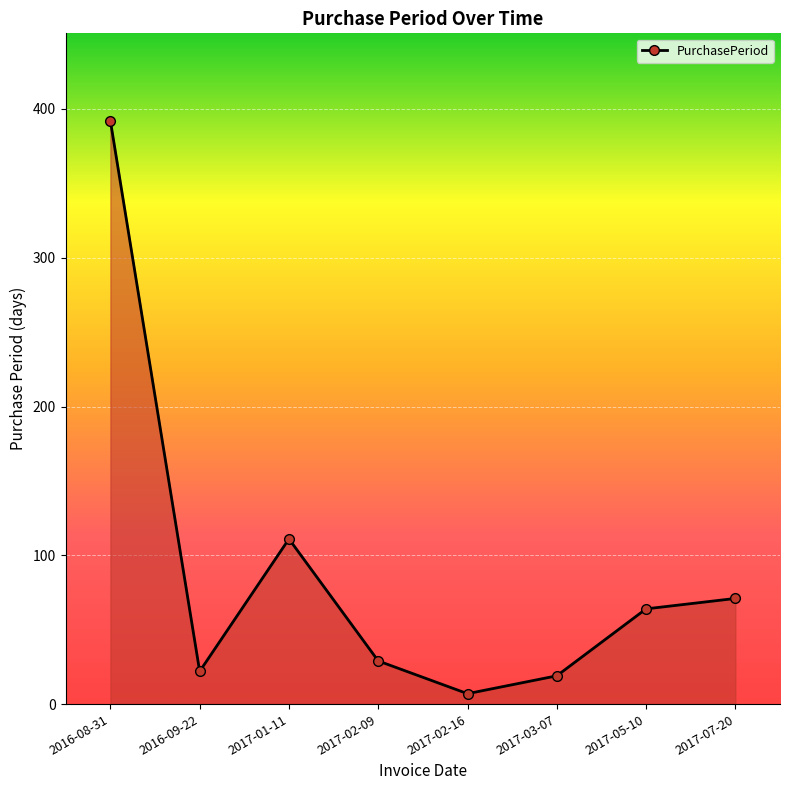

What is the smallest value displayed?

7